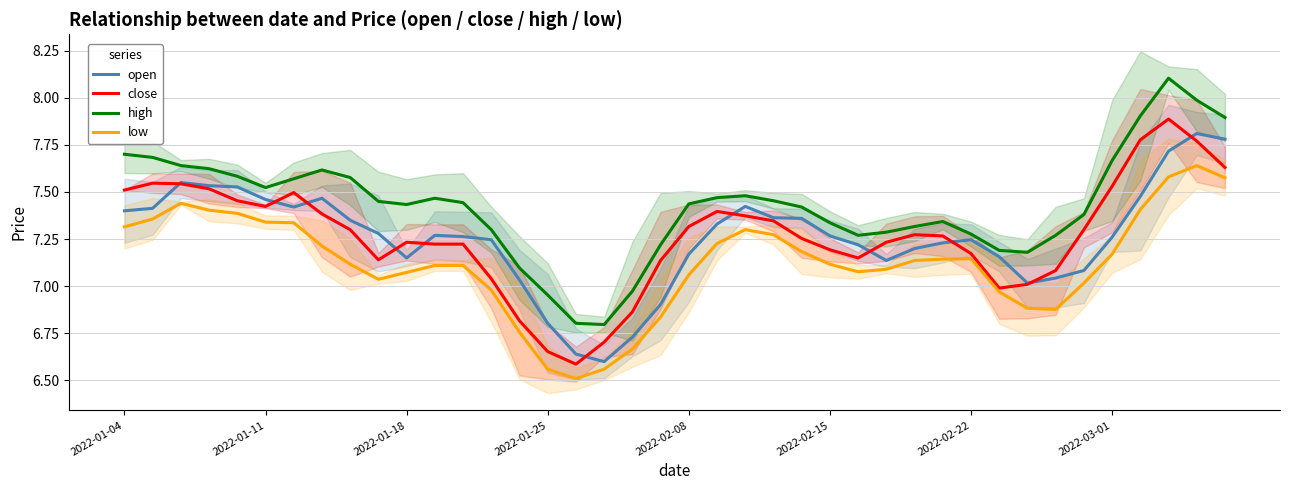

What is the sum of all low values?

285.0